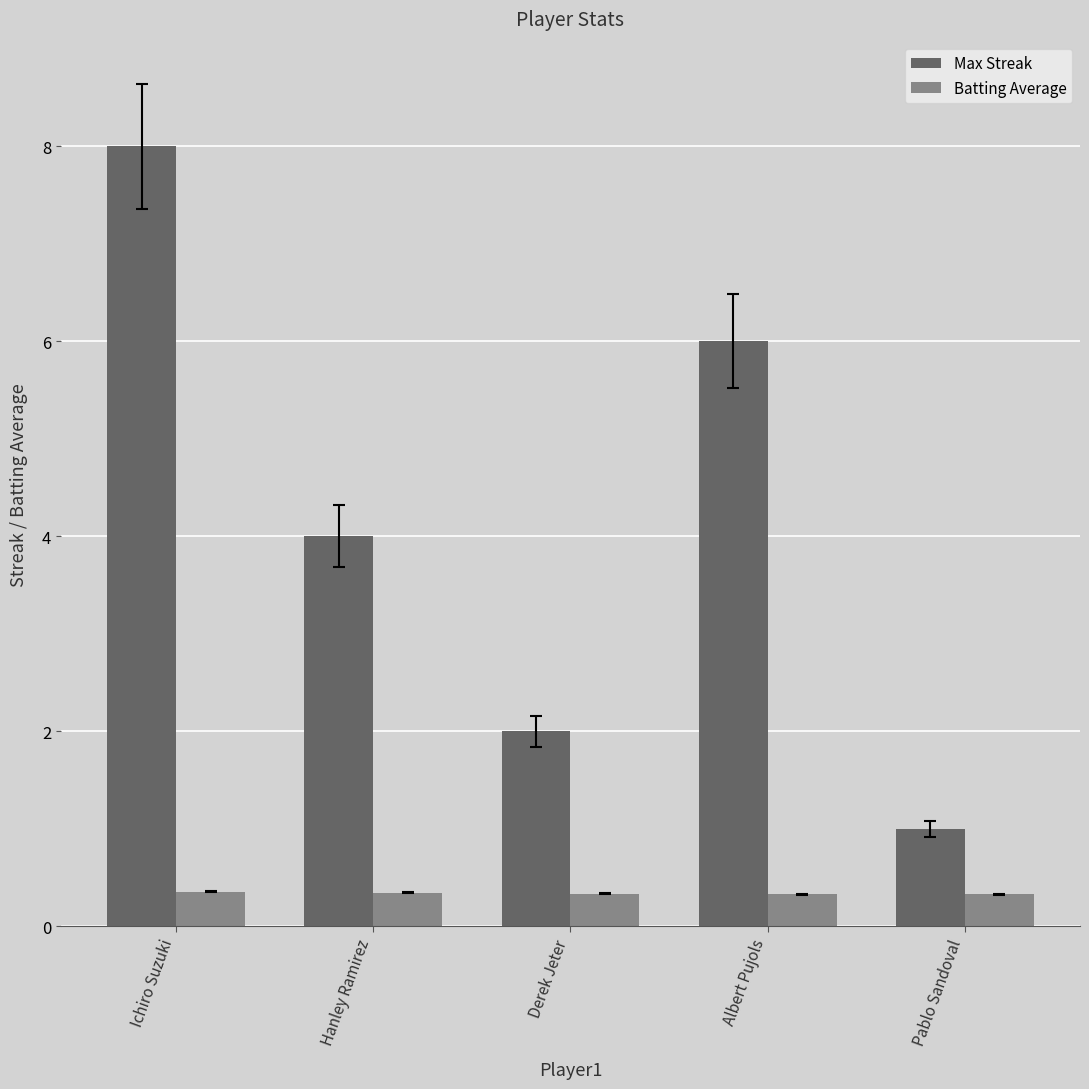

What is the label of the 1st bar from the left?

Ichiro Suzuki